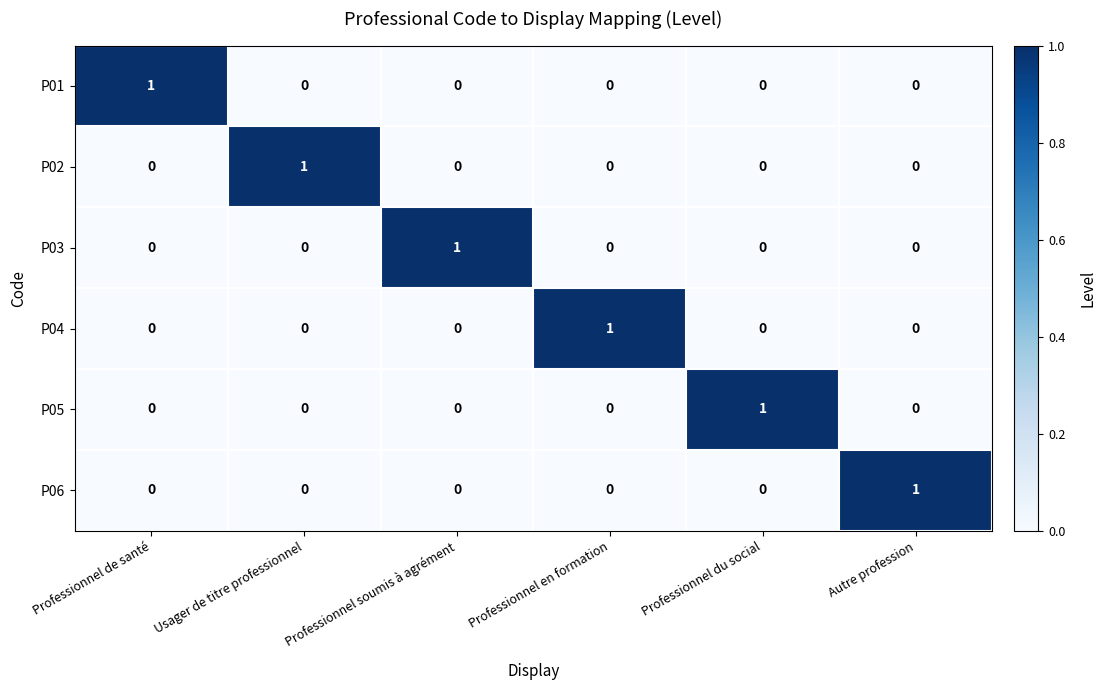

The P06 series shows 0 at Autre profession. True or false?

False